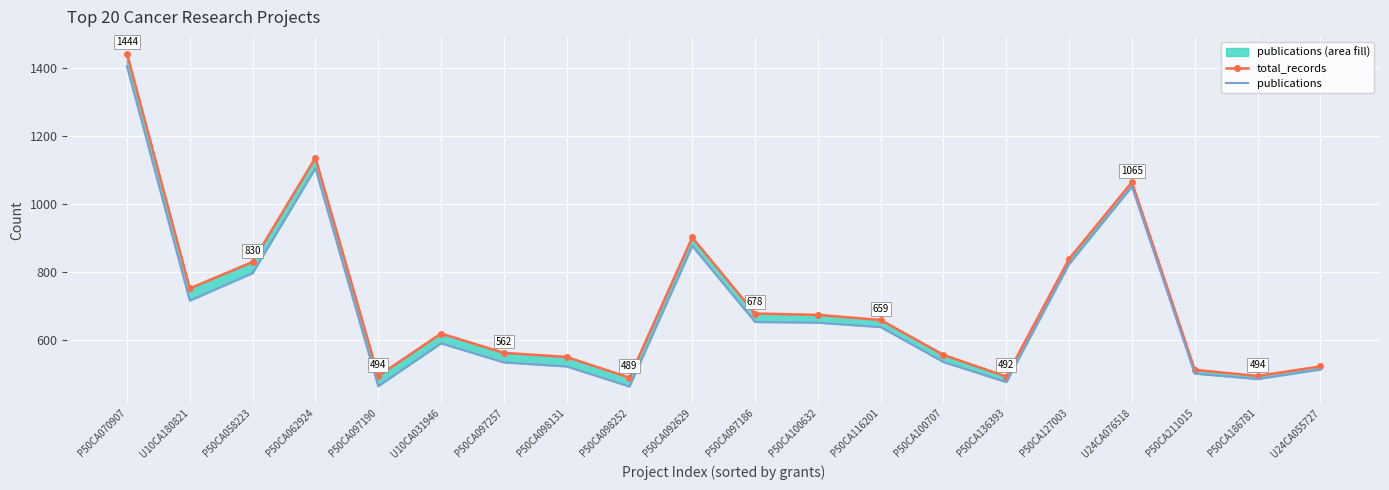

The value of publications_line at P50CA127003 is 824. True or false?

True